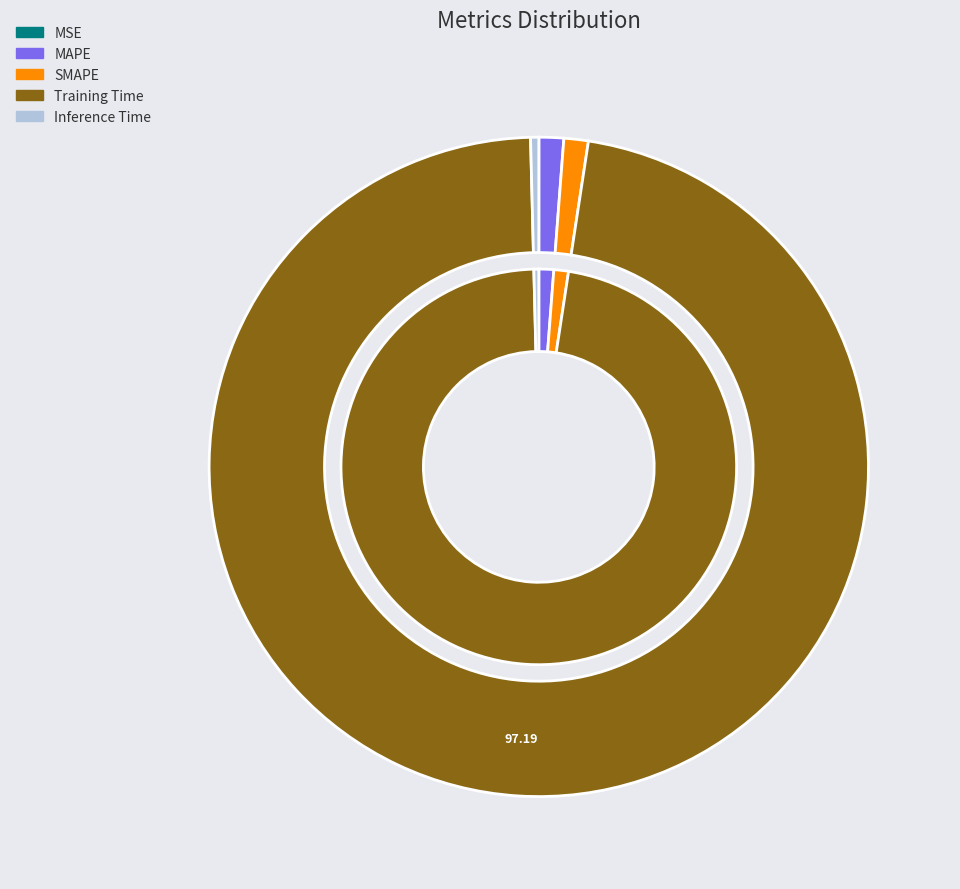

Which slice is the largest?

Training Time